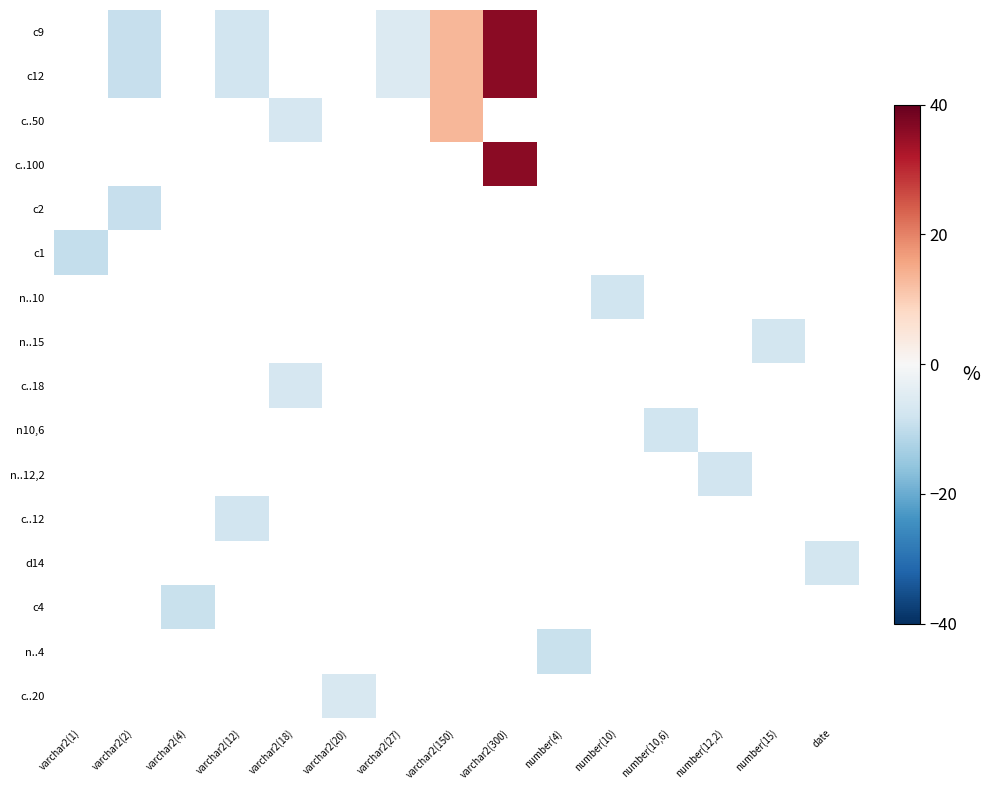

Which has a higher value, number(4) or varchar2(2)?

varchar2(2)